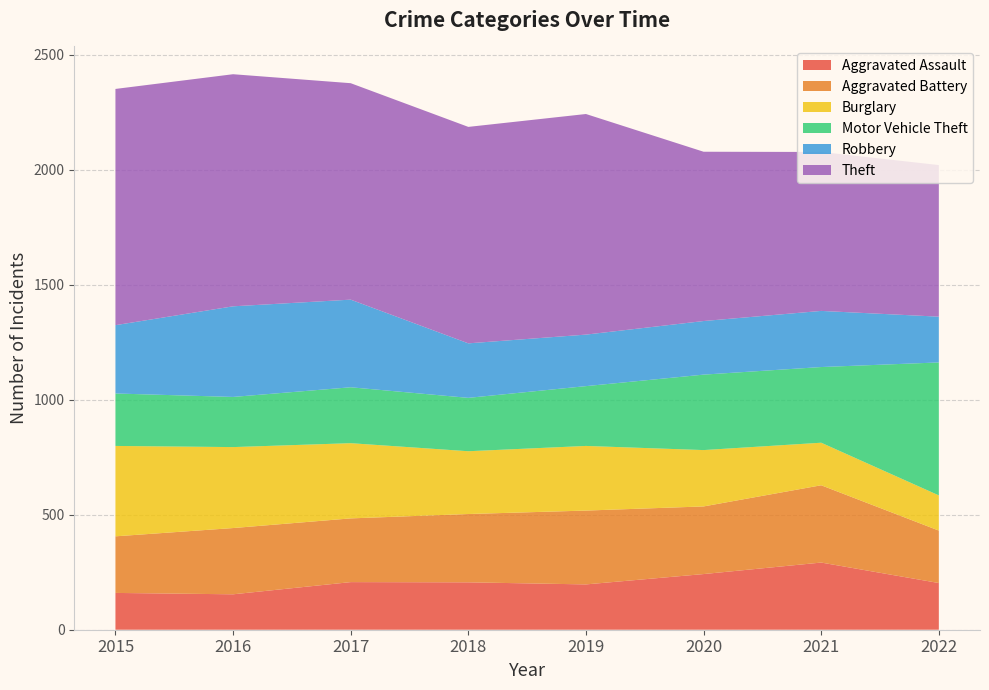

Reading right to left, transcribe all the data shown in this chart.

Aggravated Assault: 203	292	242	197	206	207	154	160
Aggravated Battery: 228	336	294	321	297	277	288	246
Burglary: 153	185	245	281	273	327	352	393
Motor Vehicle Theft: 578	329	328	260	232	243	218	228
Robbery: 199	244	233	224	237	381	394	297
Theft: 659	691	736	959	941	941	1009	1027